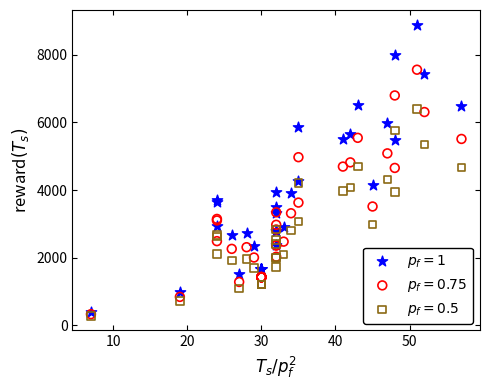

What are all the series names shown in the legend?

$p_f = 1$, $p_f = 0.75$, $p_f = 0.5$